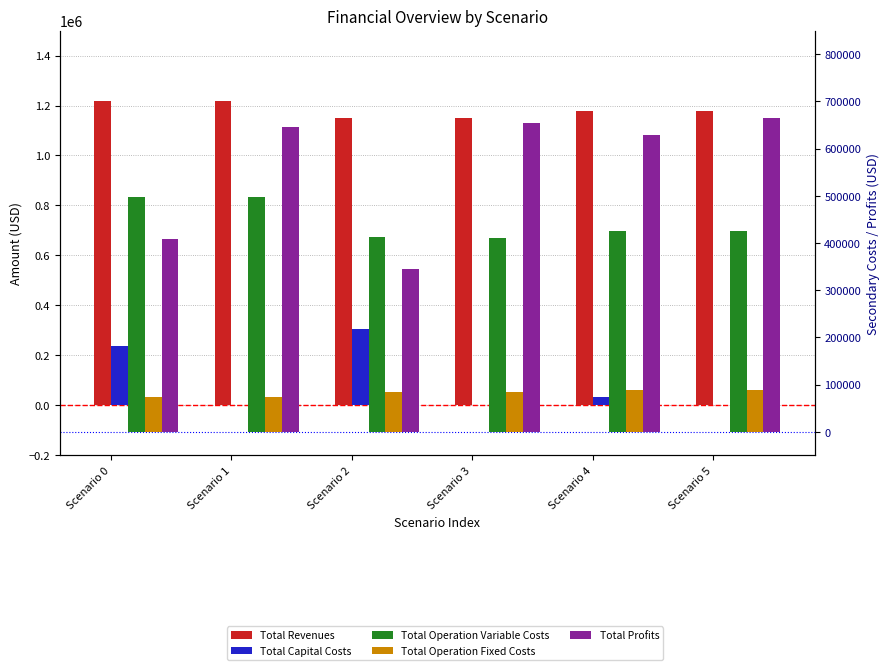

How many bars are there in each group?

5